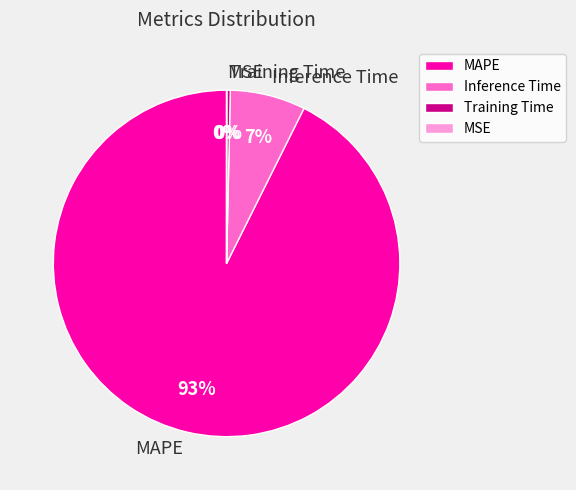

Which category has the biggest portion of the pie?

MAPE